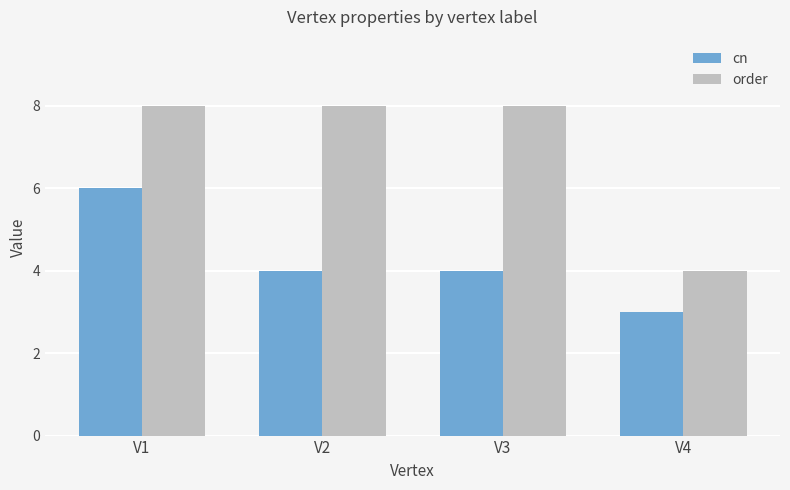

Reading right to left, transcribe all the data shown in this chart.

cn: 3	4	4	6
order: 4	8	8	8